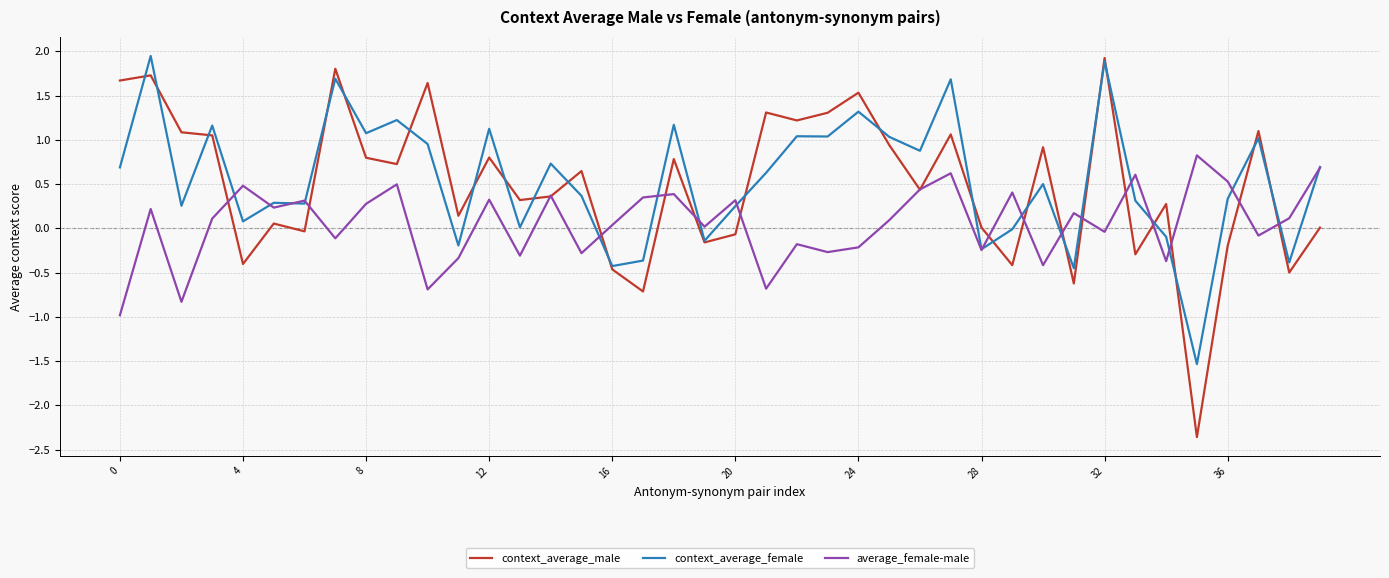

Which series has the largest total across all categories?

context_average_female